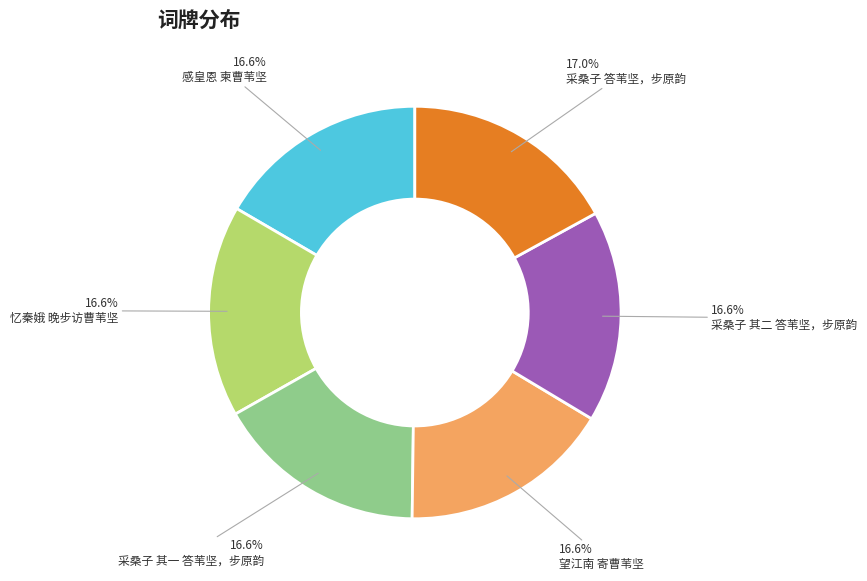

True or false: 采桑子 其二 答苇坚，步原韵 accounts for 17% of the total.

True